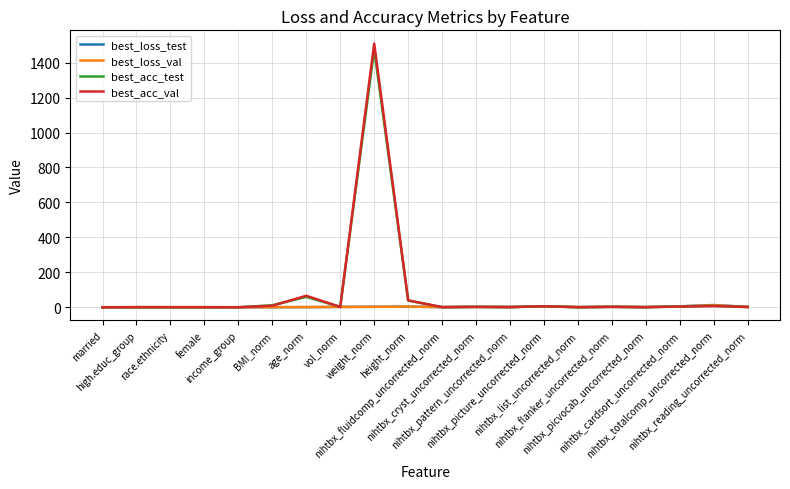

What position from the right is high.educ_group?

19